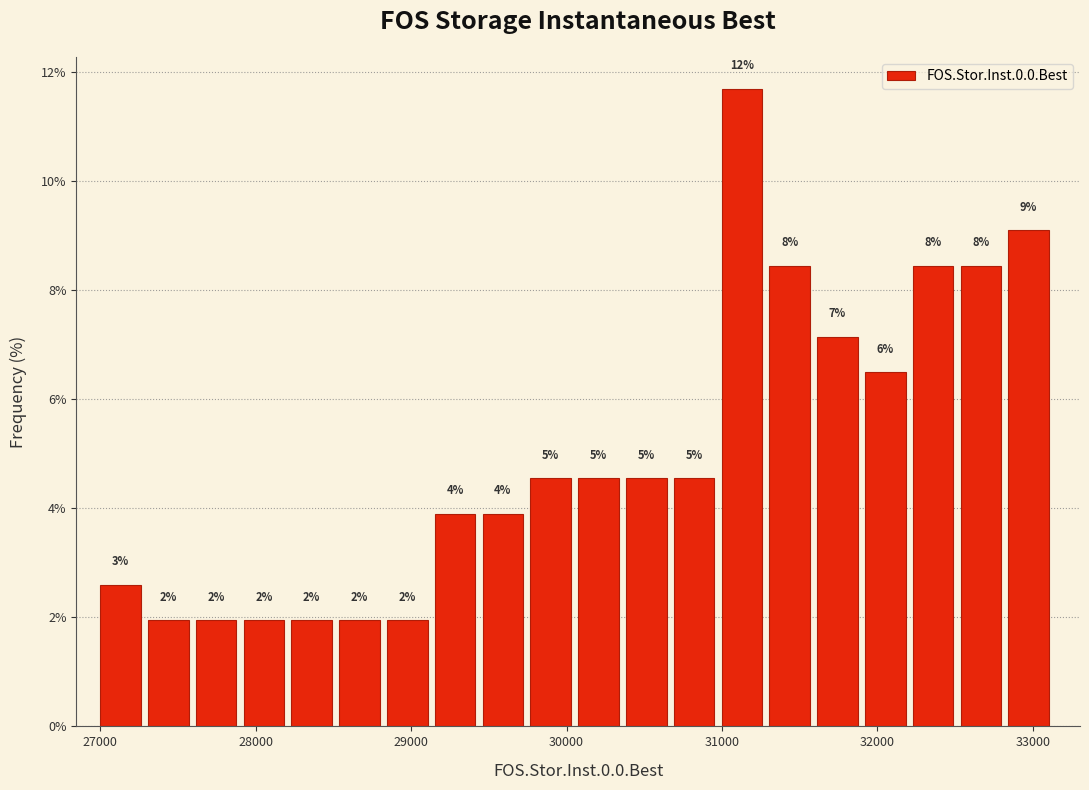

Around what value on the x-axis is the tallest bar? Give the approximate position of its centre, as read against the axis.

31100